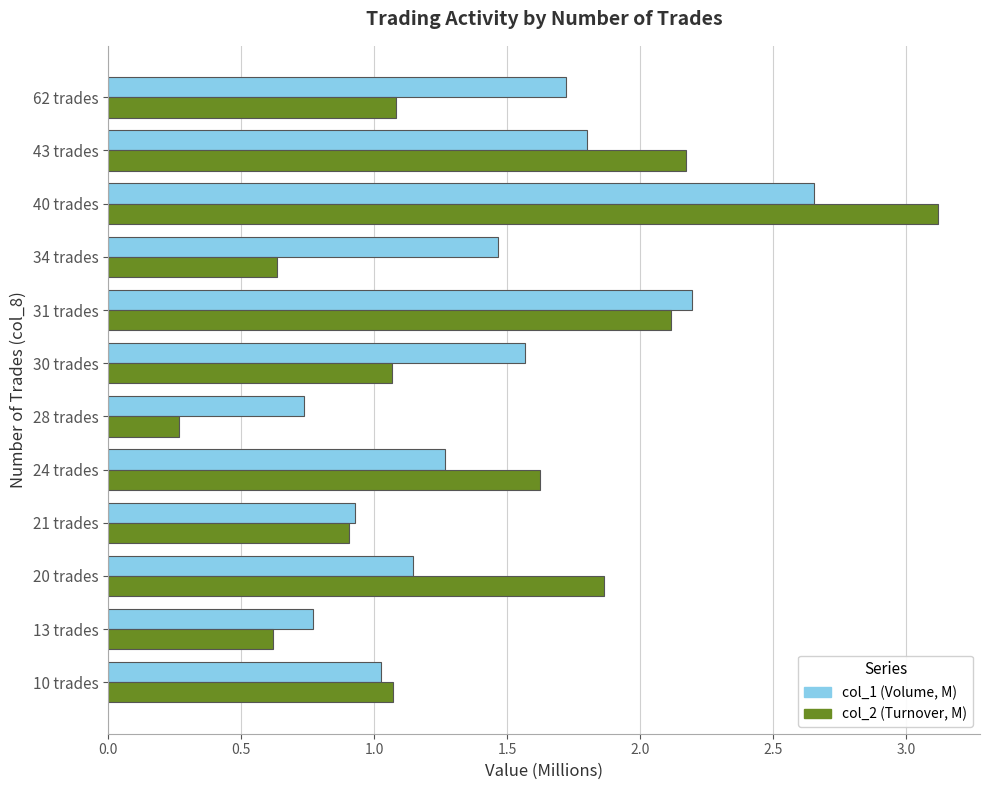

What is the spread (max minus min) of values at 28 trades?

0.5